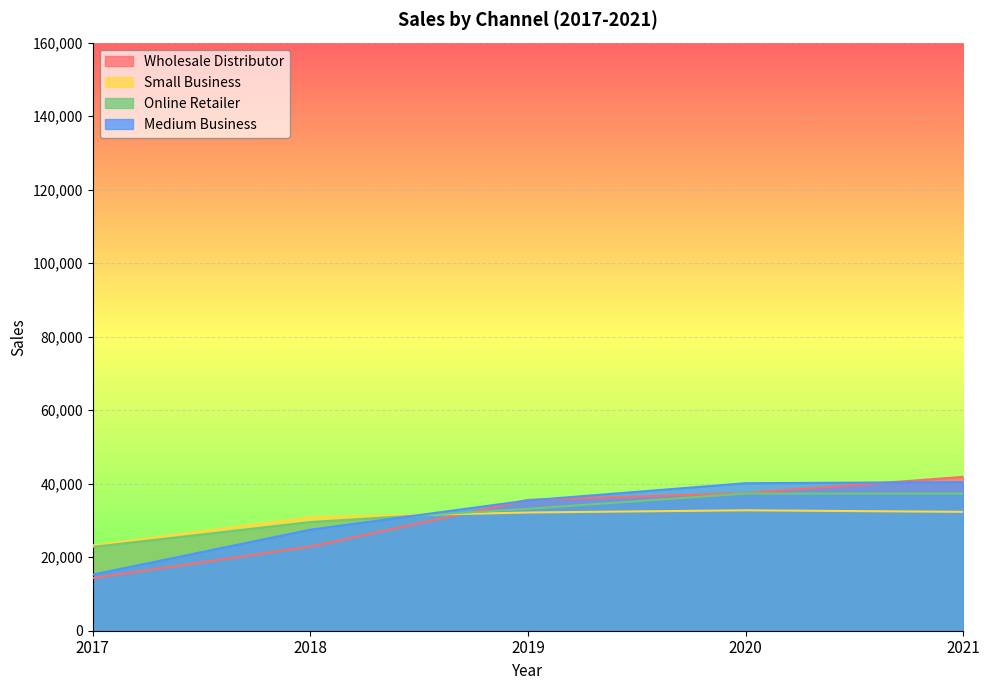

Between which two adjacent categories do Small Business and Online Retailer first intersect?

2018 and 2019